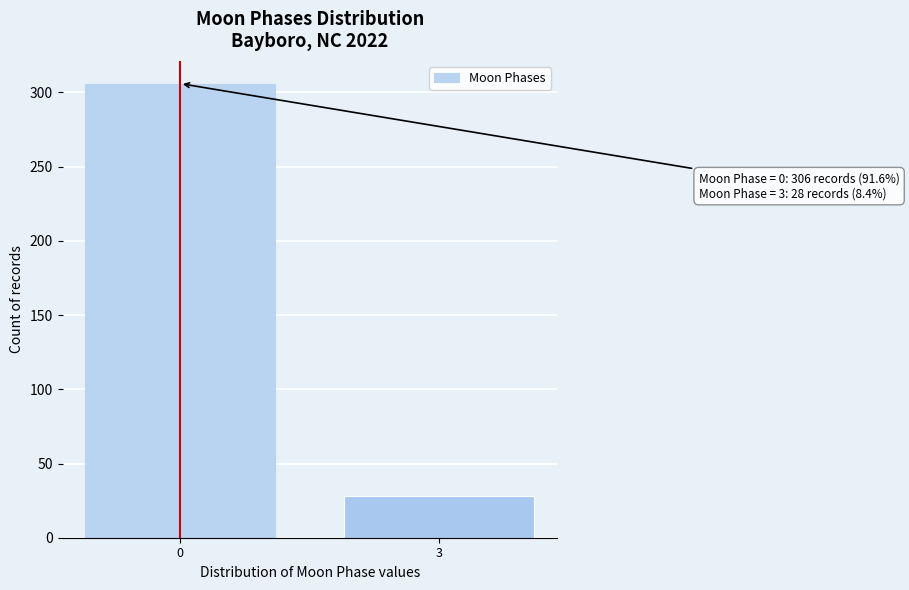

Reading right to left, list all the values displayed in this chart.

3=28	0=306